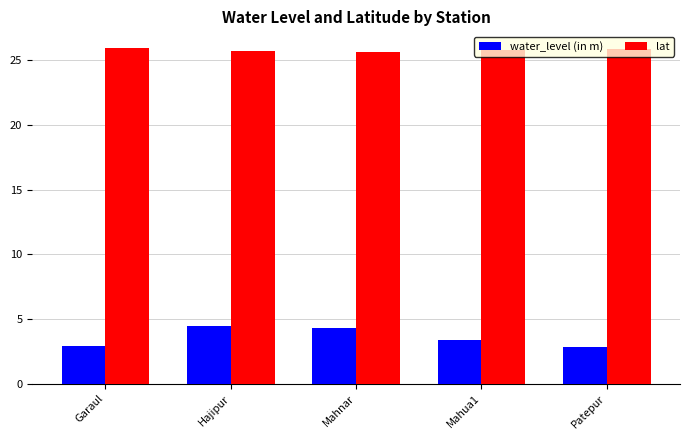

What is the greatest value displayed?

25.9